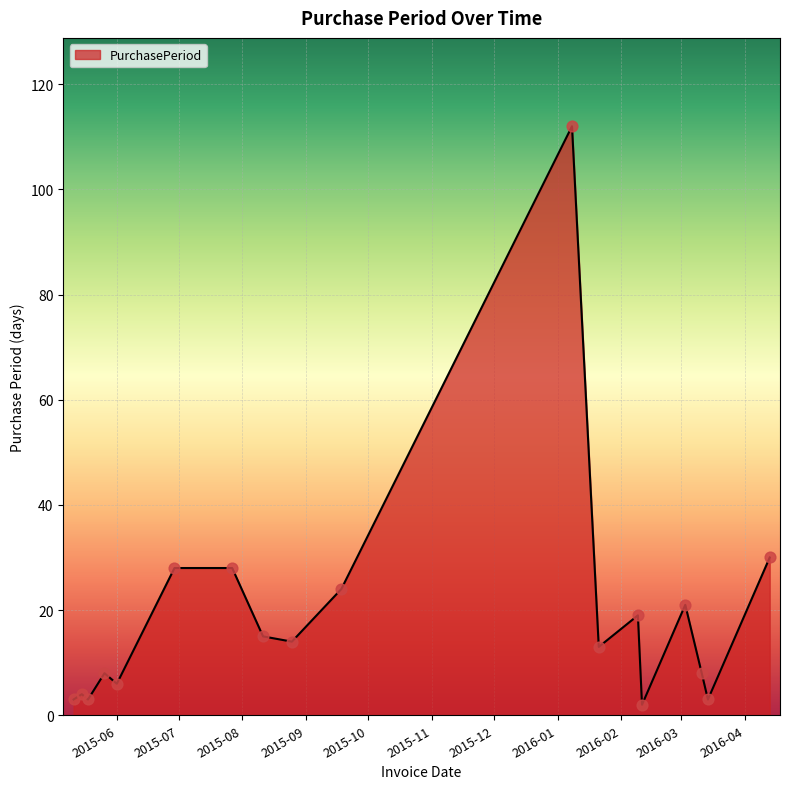

What is the greatest value displayed?

112